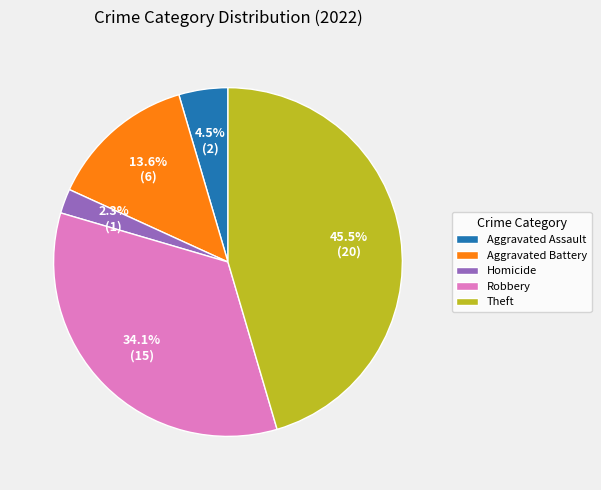

Is there a majority slice in this chart?

No